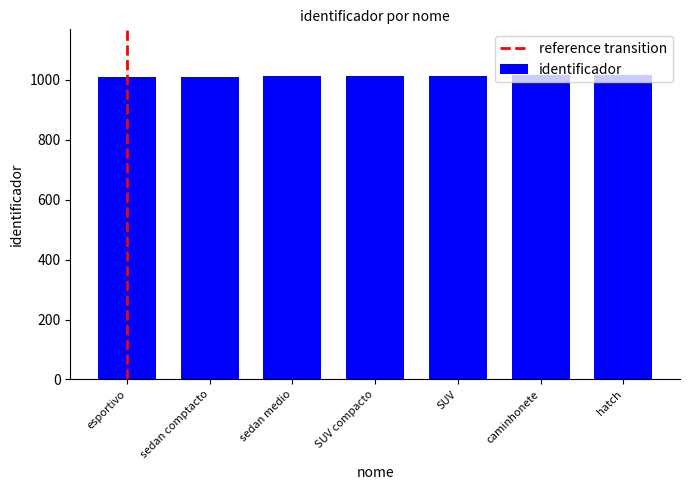

What is the label of the 5th bar from the right?

sedan medio